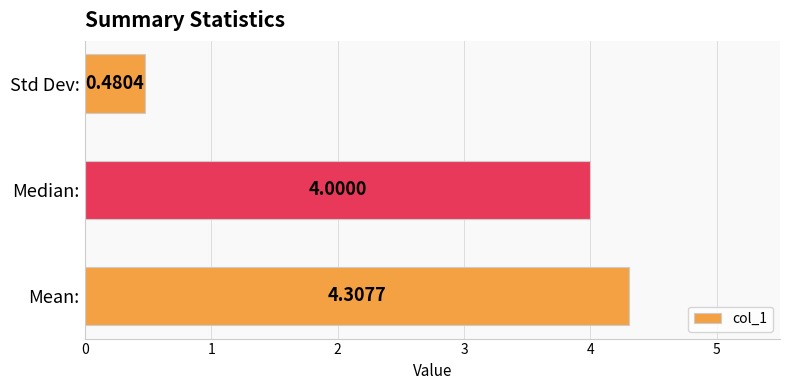

How many categories are shown in the chart?

3